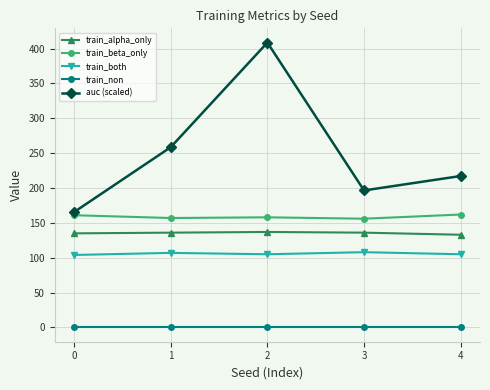

What are all the series names shown in the legend?

train_alpha_only, train_beta_only, train_both, train_non, auc (scaled)